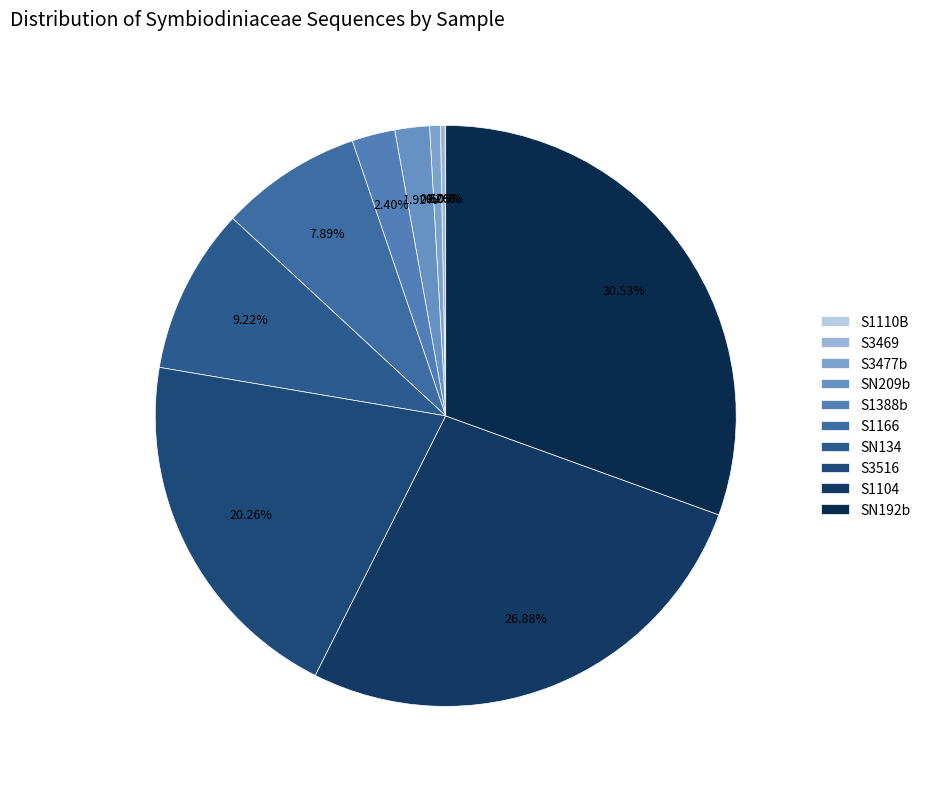

Between S1104 and S3516, which is larger?

S1104